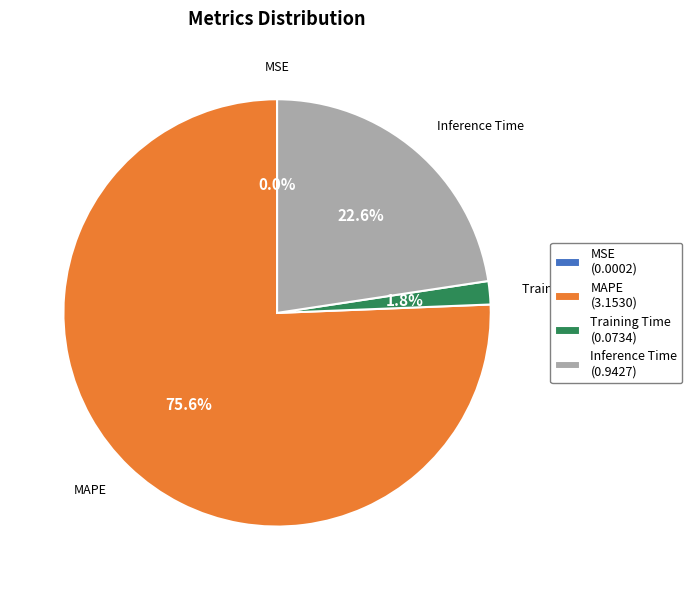

Which has a higher value, Training Time (0.0734) or Inference Time (0.9427)?

Inference Time (0.9427)